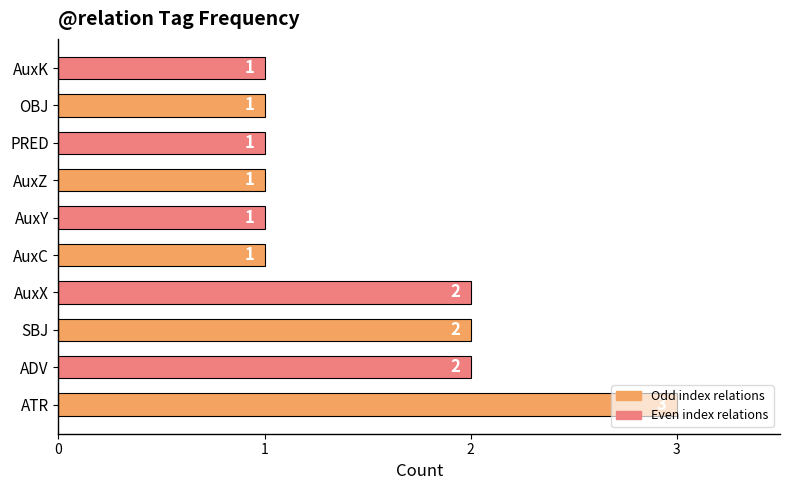

How many distinct data groups are displayed?

1